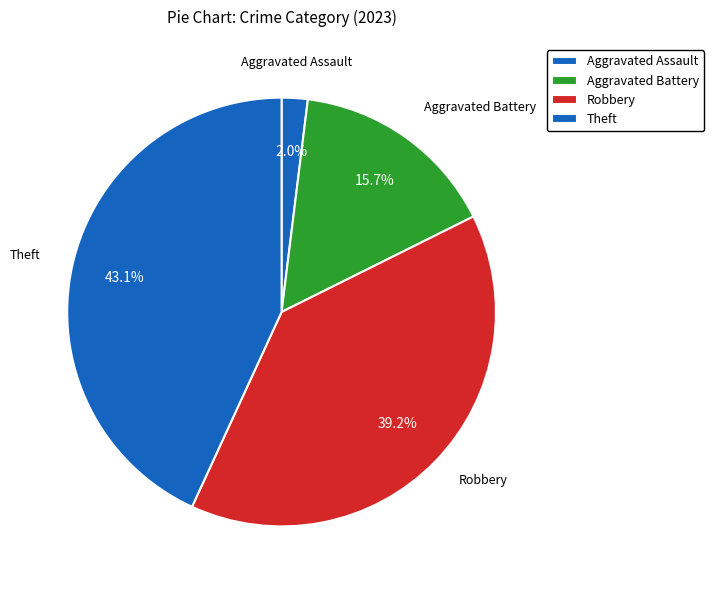

The Theft slice represents 50% of the pie. True or false?

False